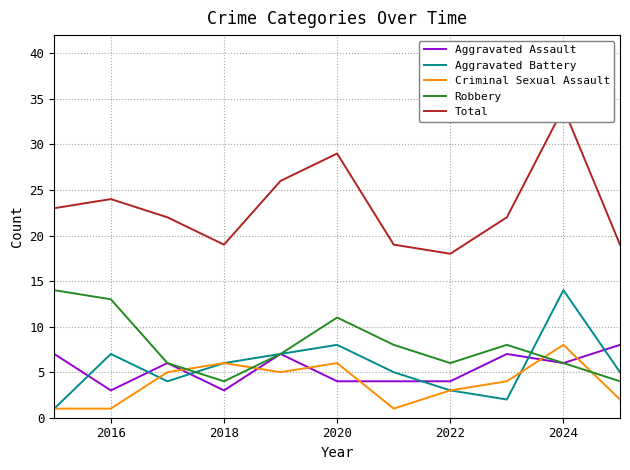

True or false: Criminal Sexual Assault and Aggravated Assault intersect in this chart.

True